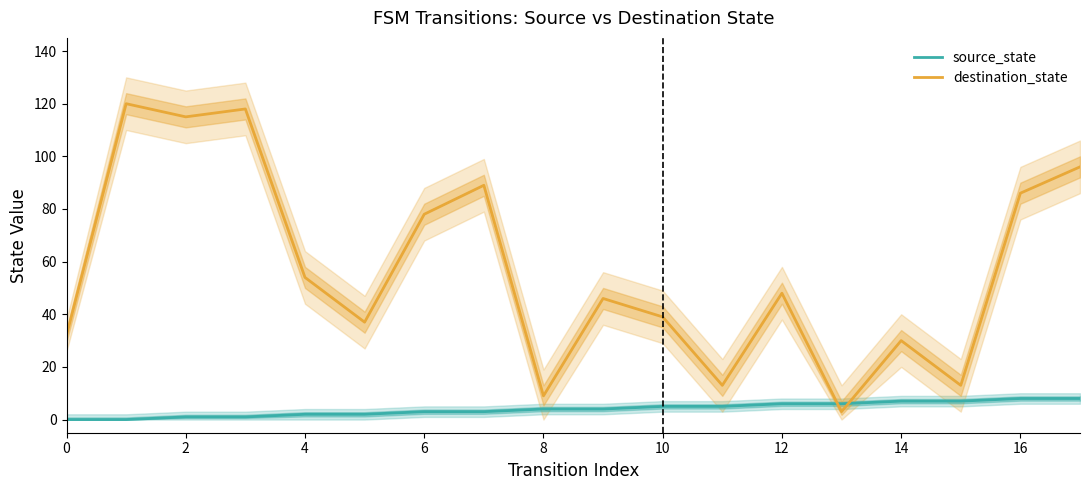

What is the difference between the second highest and minimum values in the destination_state series?

115